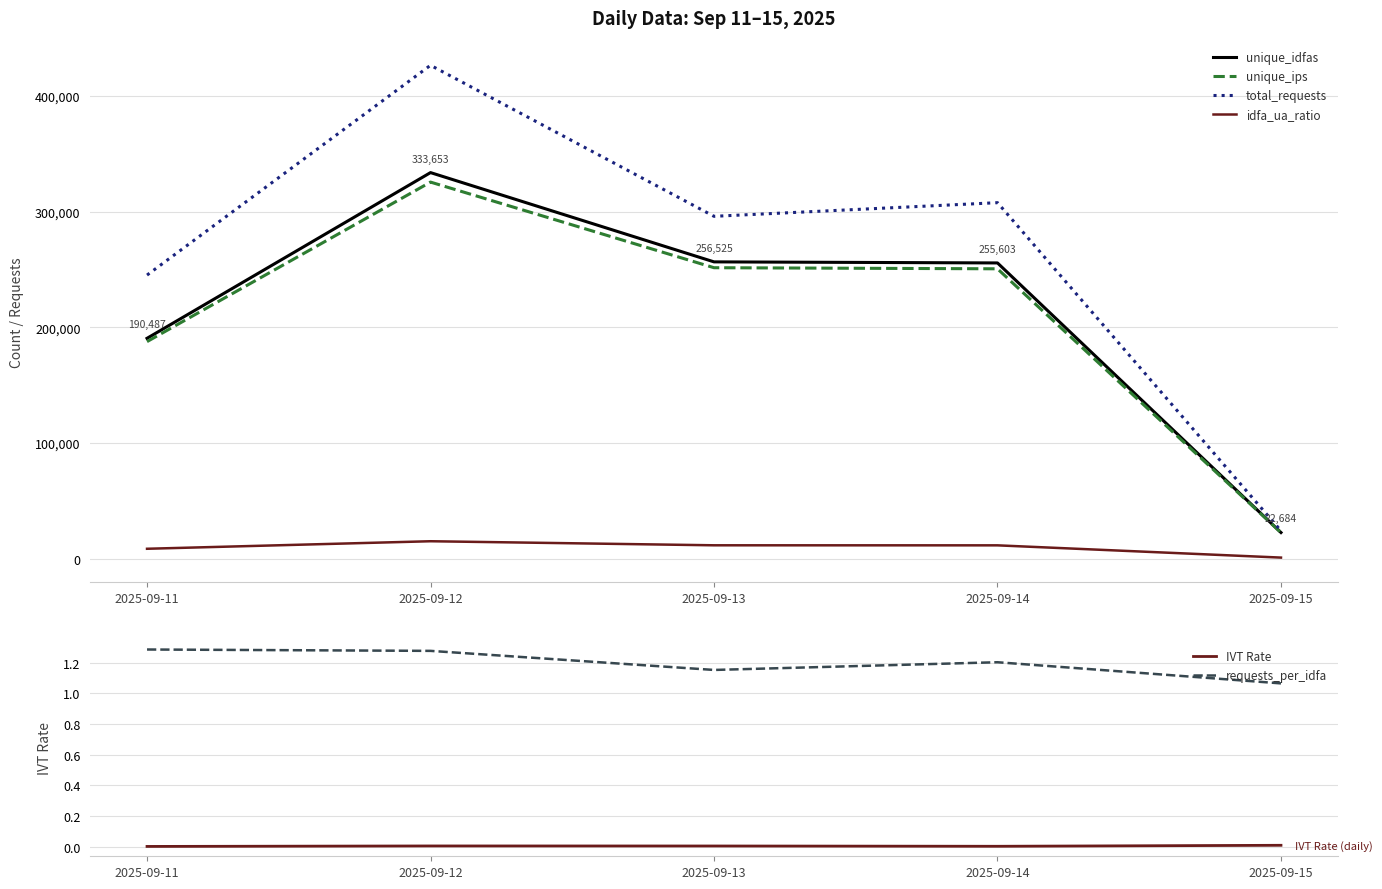

What is the total value across all series at 2025-09-15?

70539.2